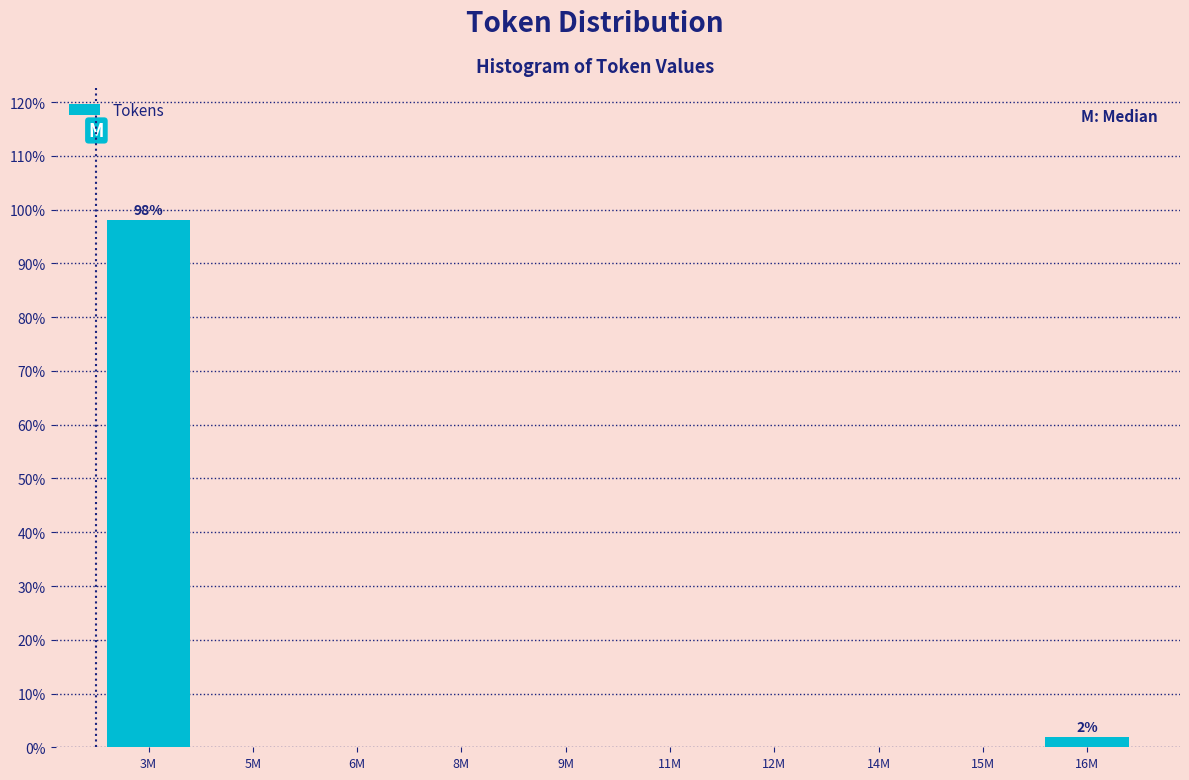

Reading right to left, extract all data points from this chart.

16M=1.9	15M=0.0	14M=0.0	12M=0.0	11M=0.0	9M=0.0	8M=0.0	6M=0.0	5M=0.0	3M=98.1